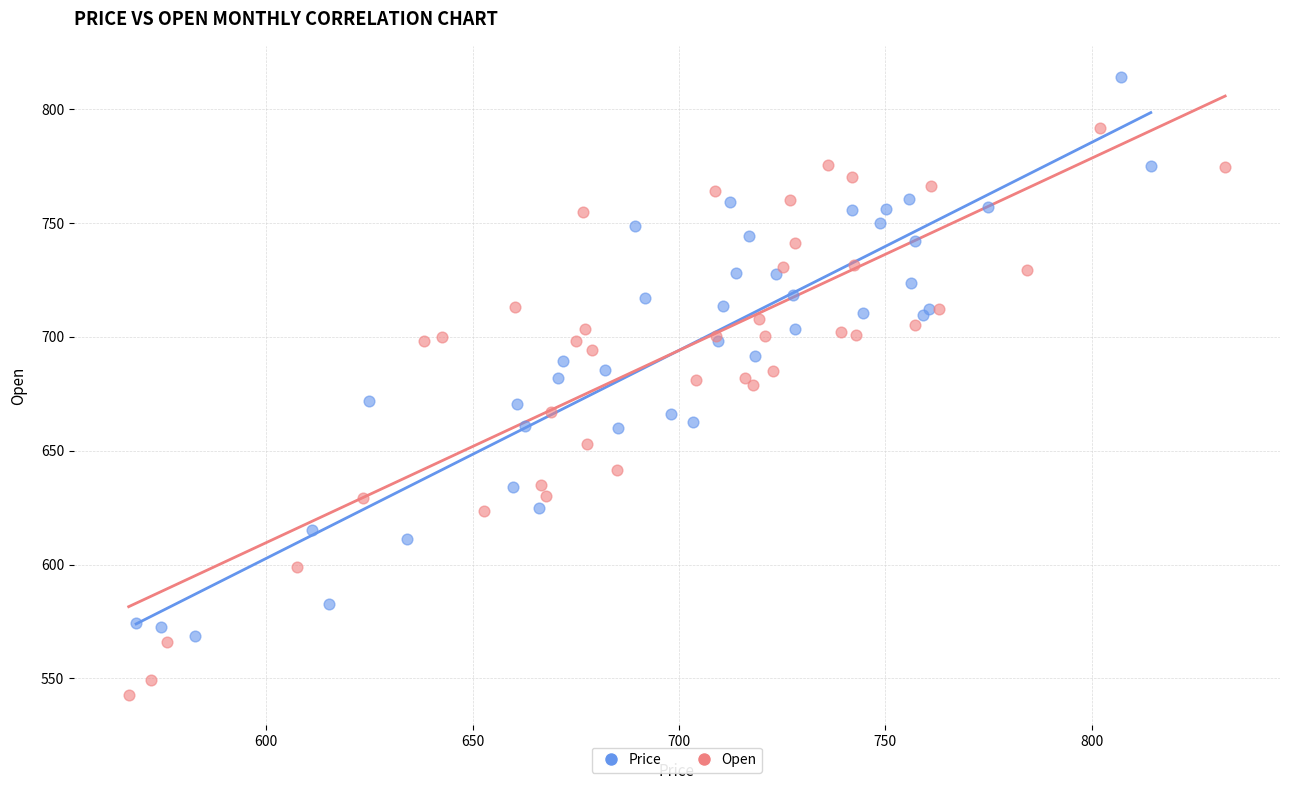

Which series contains the highest Y value?

Price